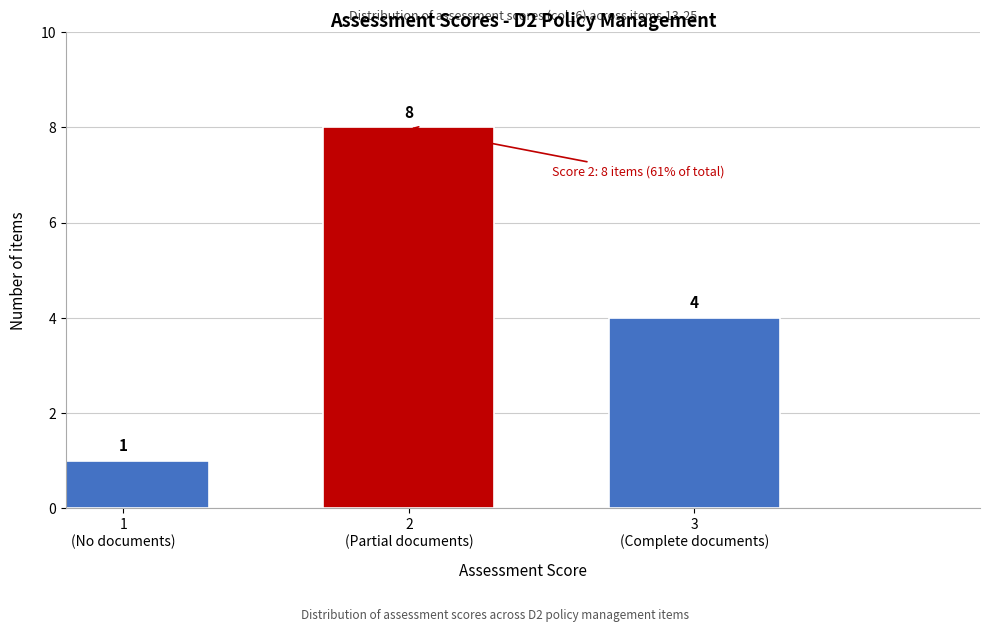

Reading left to right, transcribe all the data shown in this chart.

1	8	4